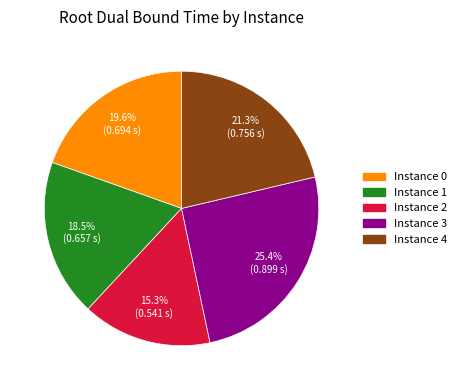

Is there a majority slice in this chart?

No